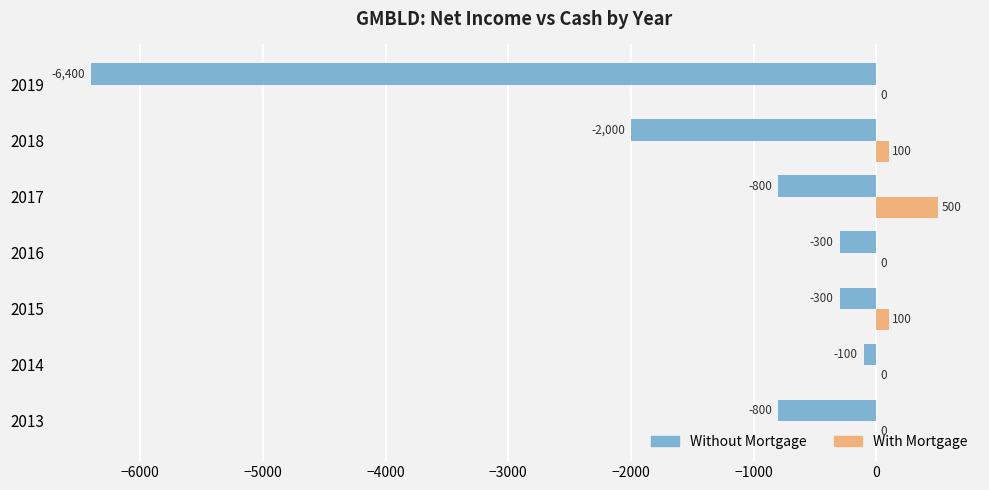

The value of Without Mortgage at 2018 is -2000. True or false?

True